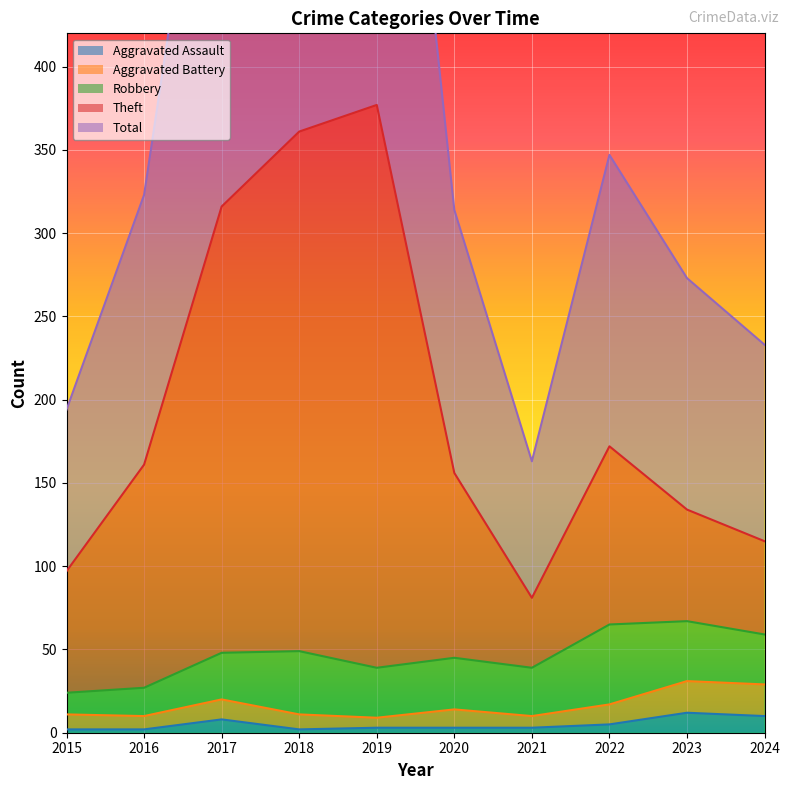

The Aggravated Assault series shows 2 at 2018. True or false?

True